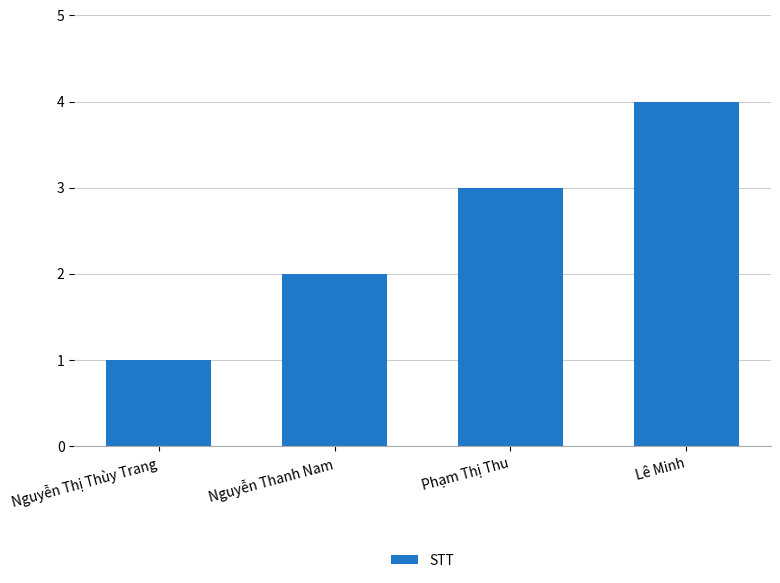

How many values are between 2 and 4?

3